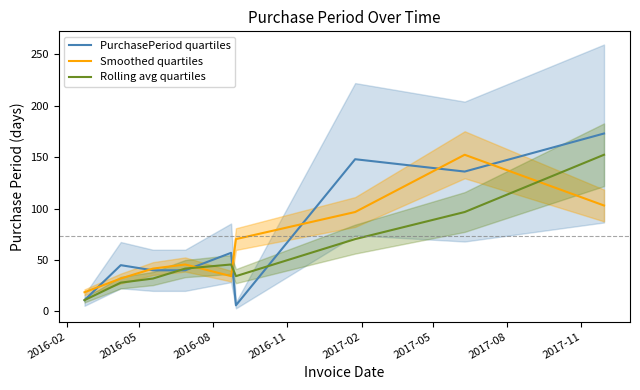

Which series has the largest range (max minus min)?

PurchasePeriod quartiles